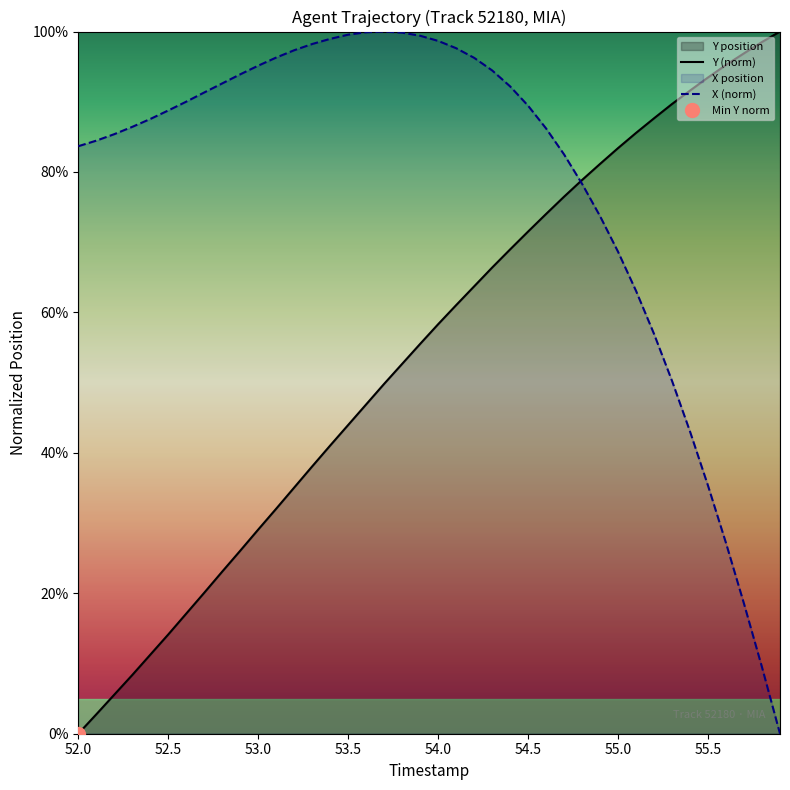

What is the highest value of the Y (norm) series?

100.0